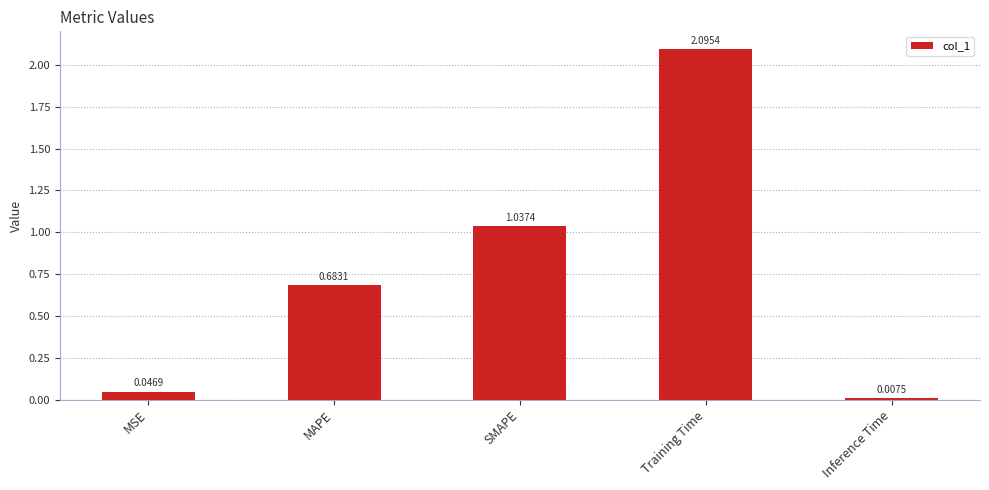

How many bars are there in total?

5